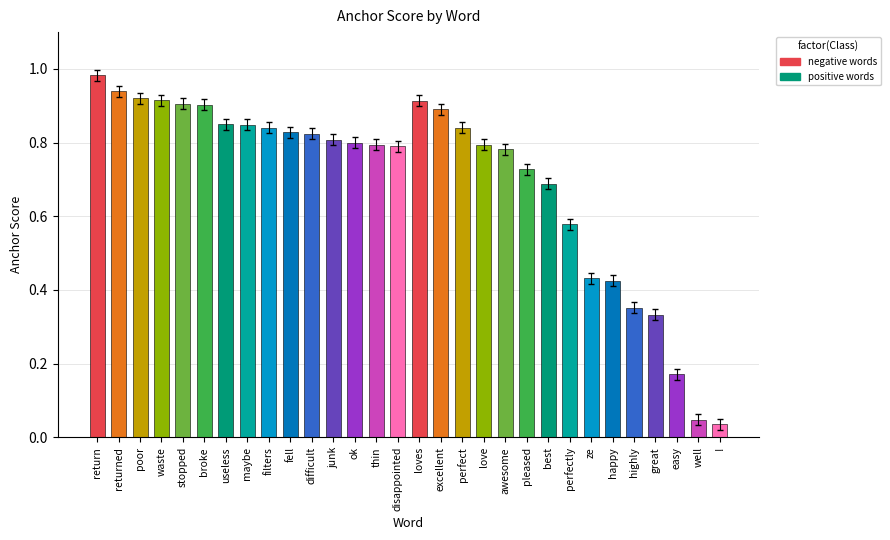

The chart shows a value of 1.3 at maybe. True or false?

False